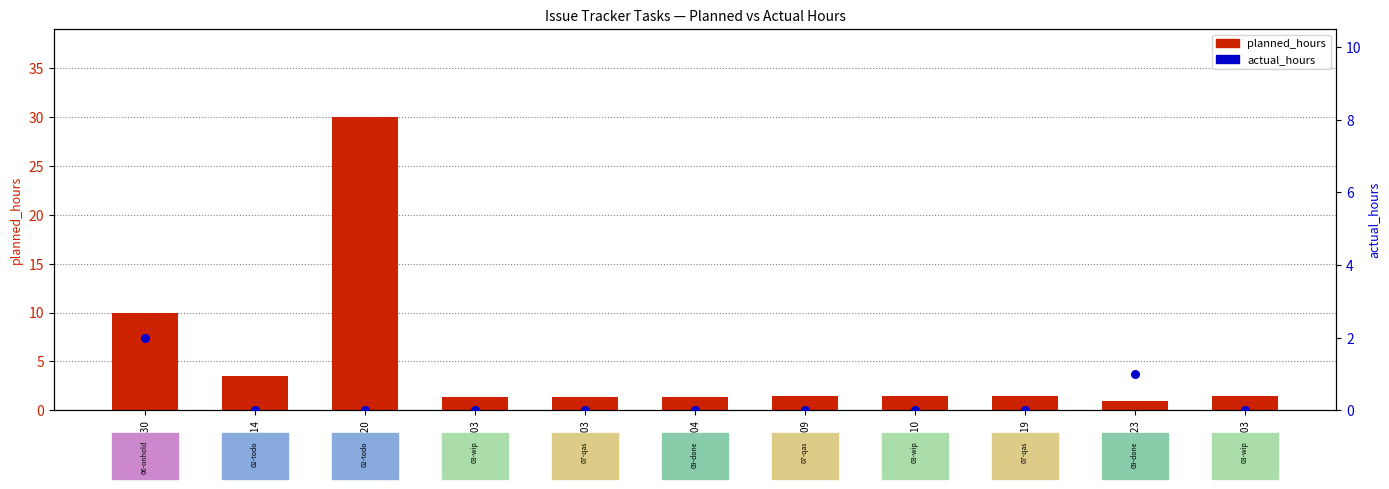

Is the value of actual_hours at 170630 greater than the value of planned_hours at 180109?

Yes